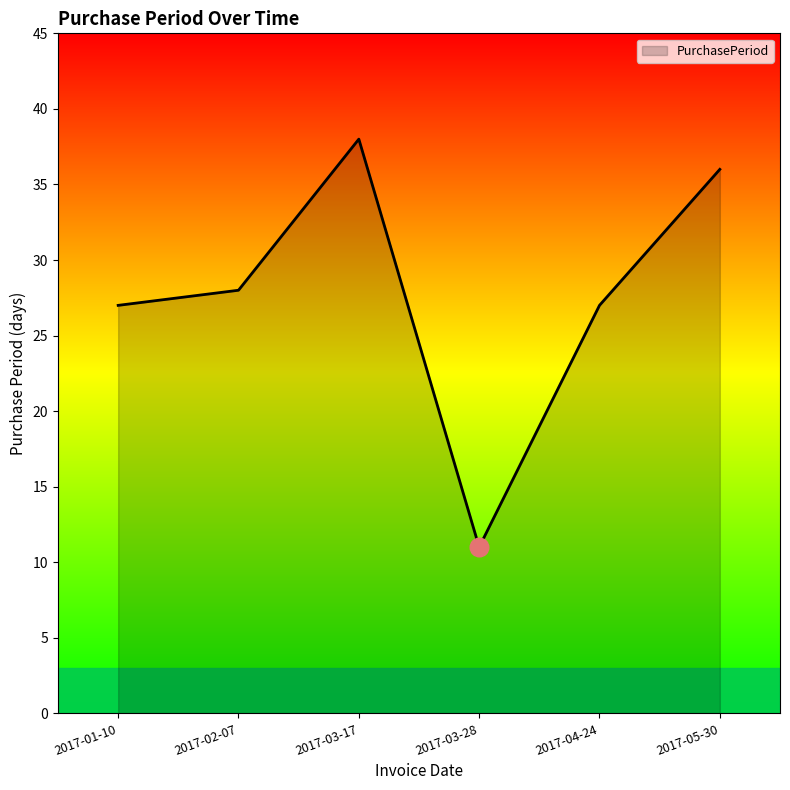

Between 2017-04-24 and 2017-03-17, which is larger?

2017-03-17